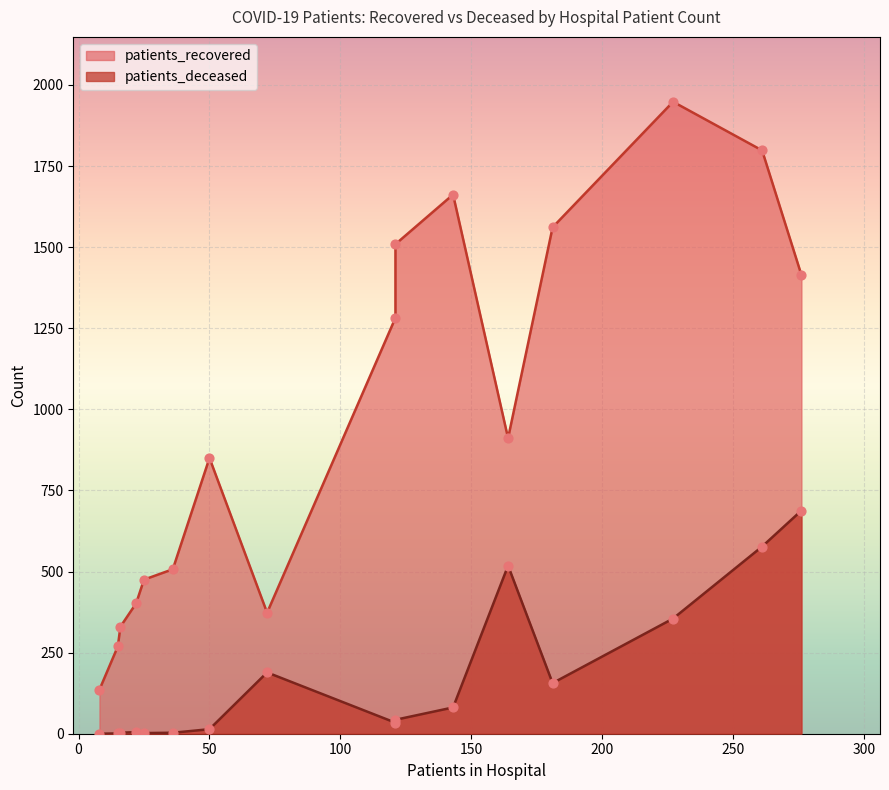

What are all the series names shown in the legend?

patients_recovered, patients_deceased